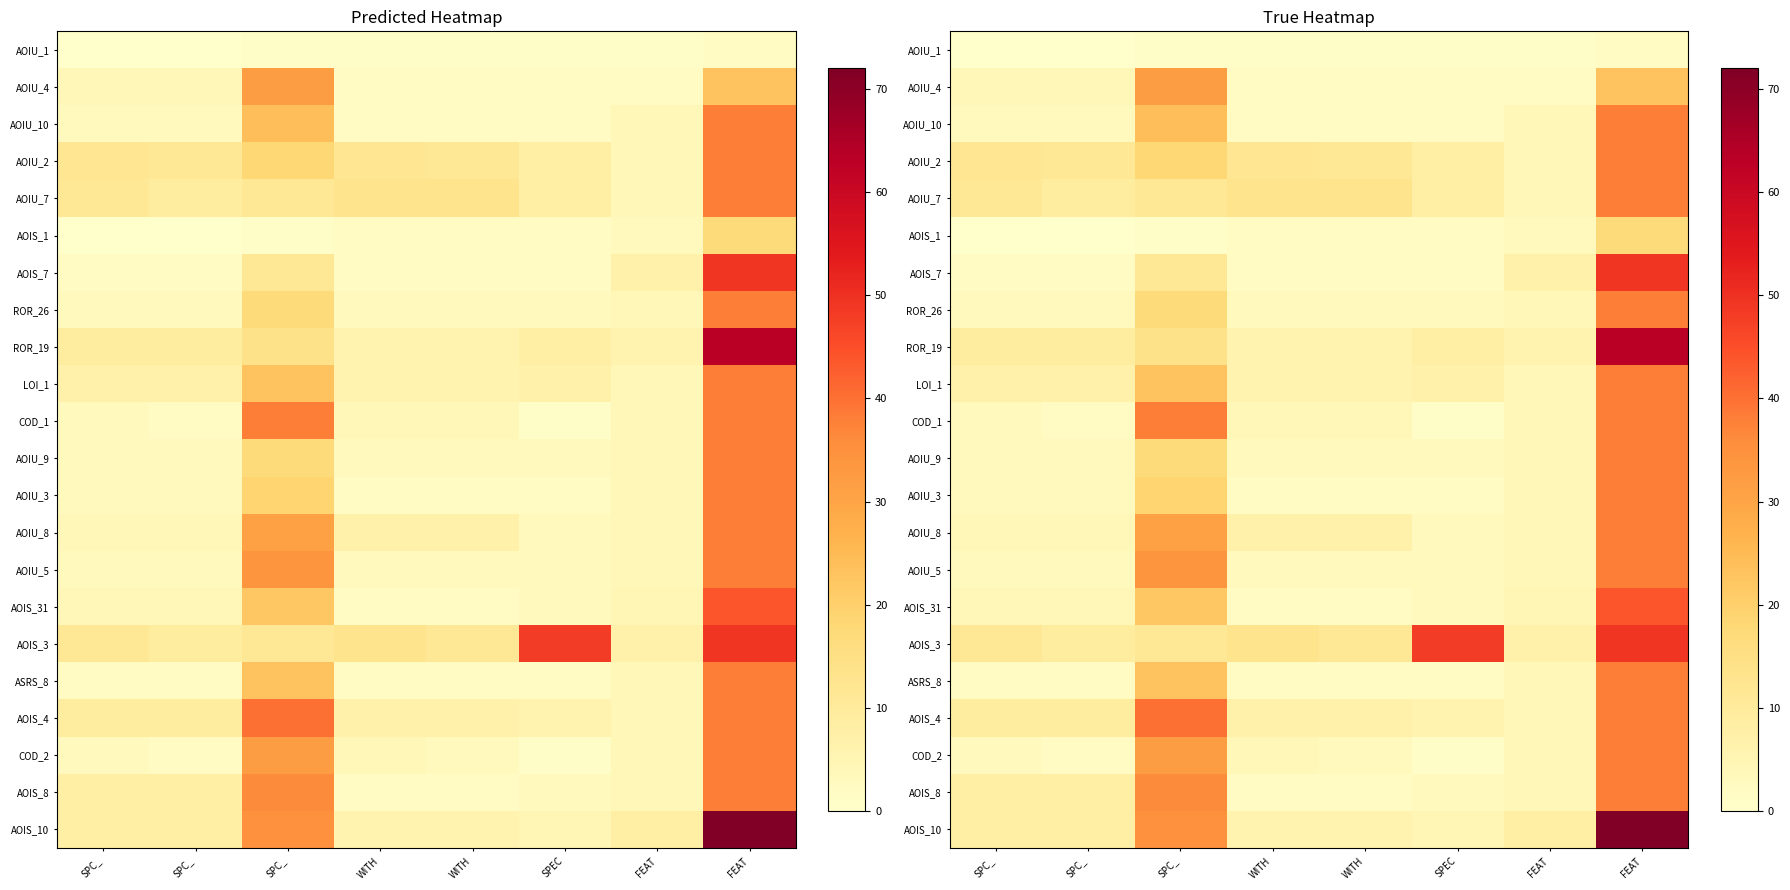

What is the total value across all series at WITH?

104